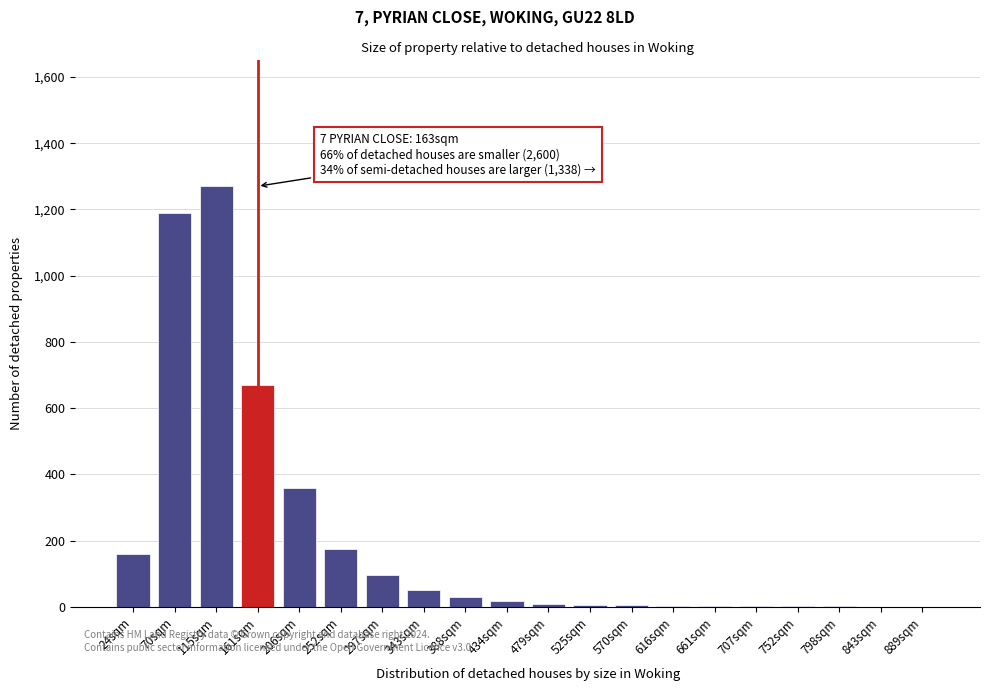

Which label corresponds to the largest value in the chart?

115sqm